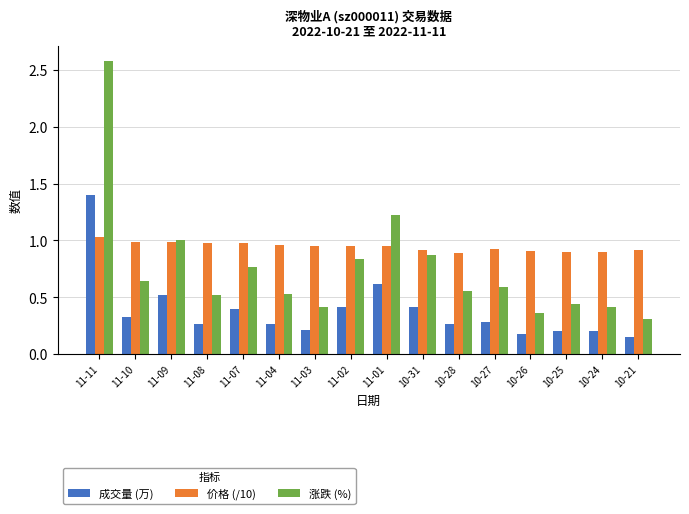

Which series has the largest total across all categories?

价格 (/10)